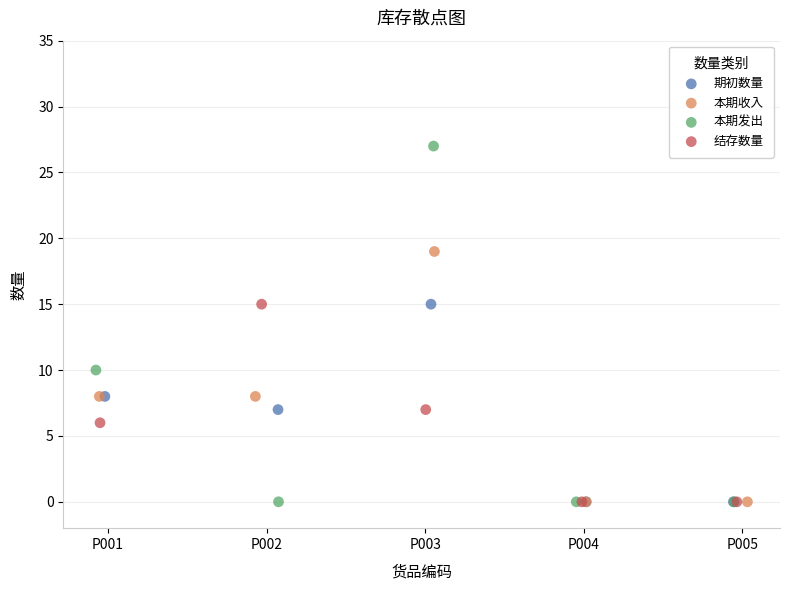

Which series has the largest Y range (max minus min)?

本期发出